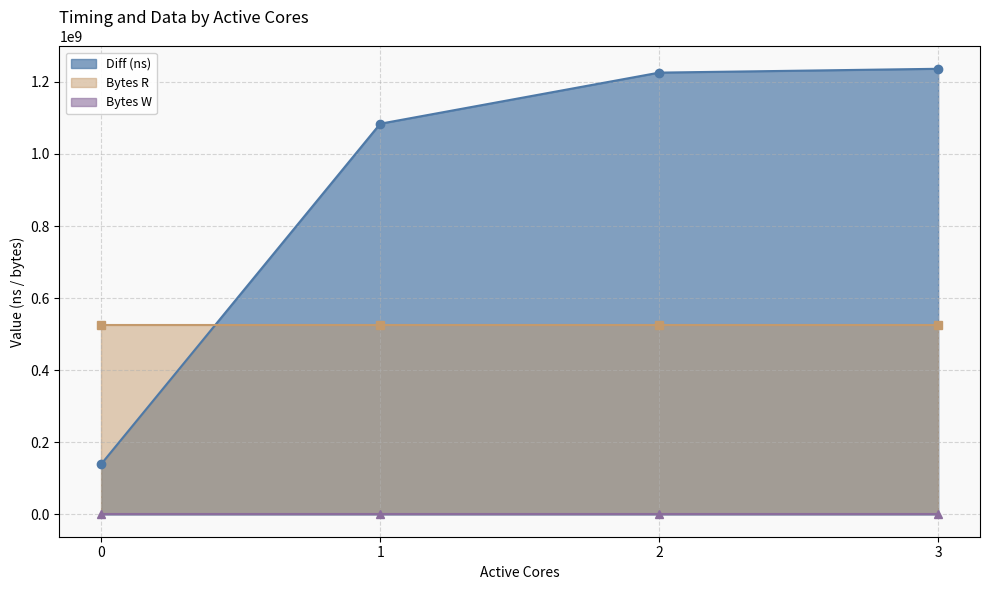

Reading left to right, list all the values displayed in this chart.

Diff (ns): 139858504	1083888659	1225668695	1236310889
Bytes R: 524288000	524288000	524288000	524288000
Bytes W: 0	0	0	0